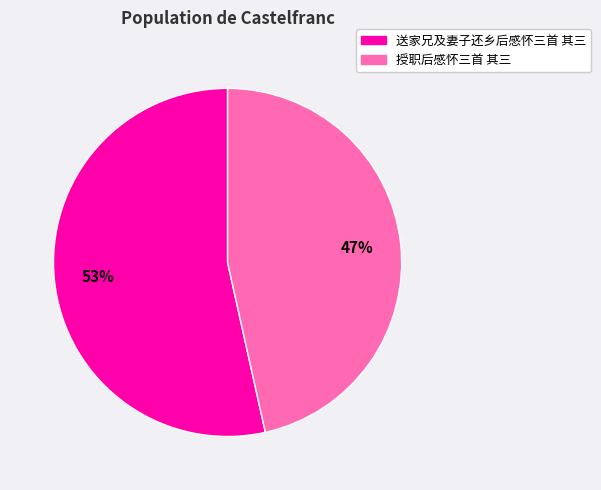

What is the smallest slice in the pie chart?

授职后感怀三首 其三